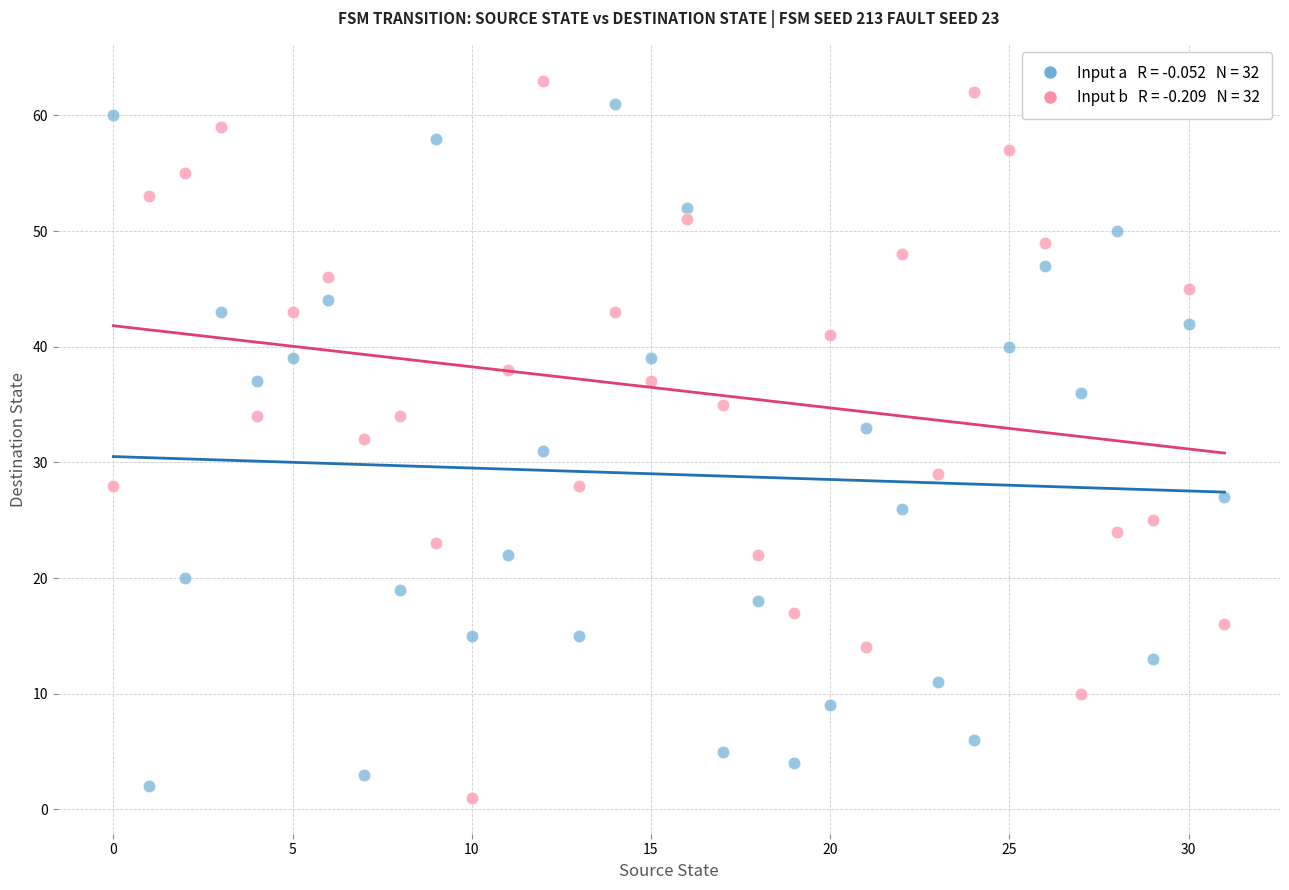

Across all data points, what is the range of Y values (max minus min)?

62